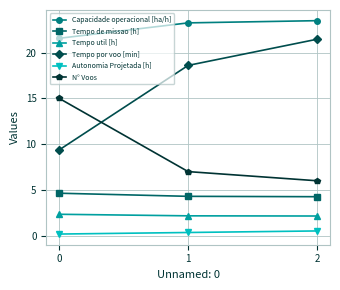

The N° Voos series shows 9.0 at 0. True or false?

False